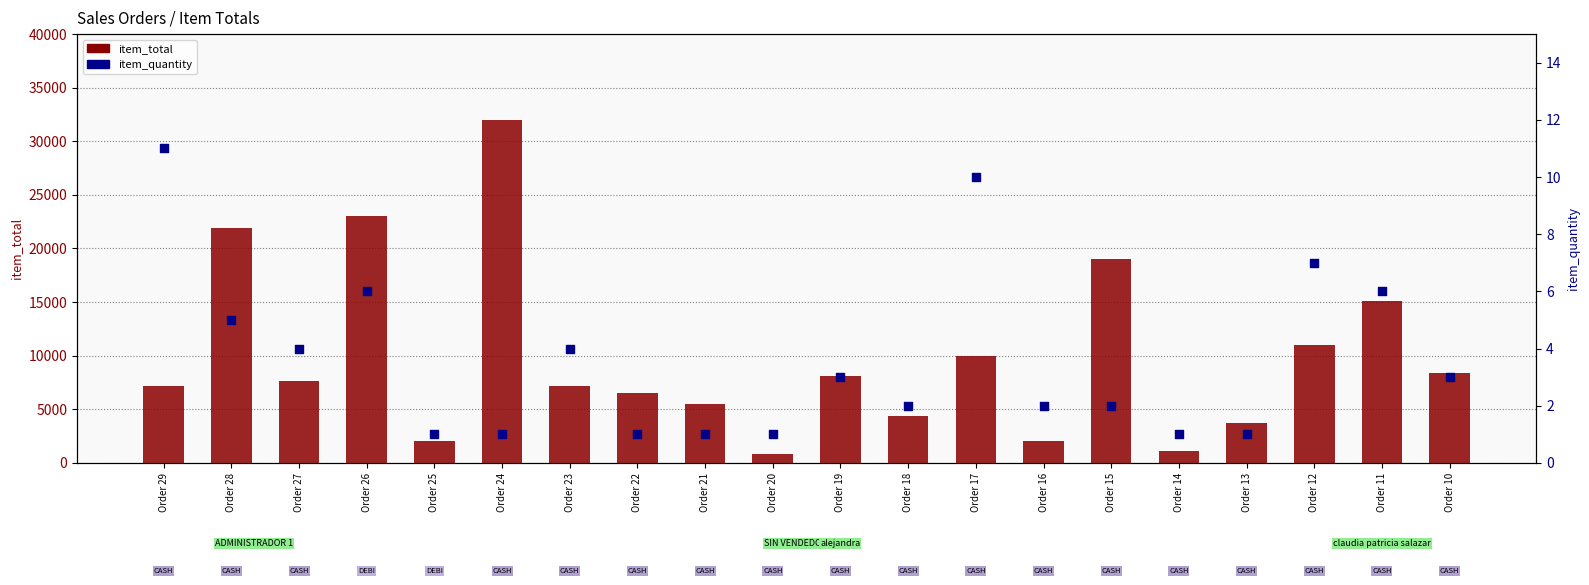

At which category is the sum across all series the highest?

Order 24